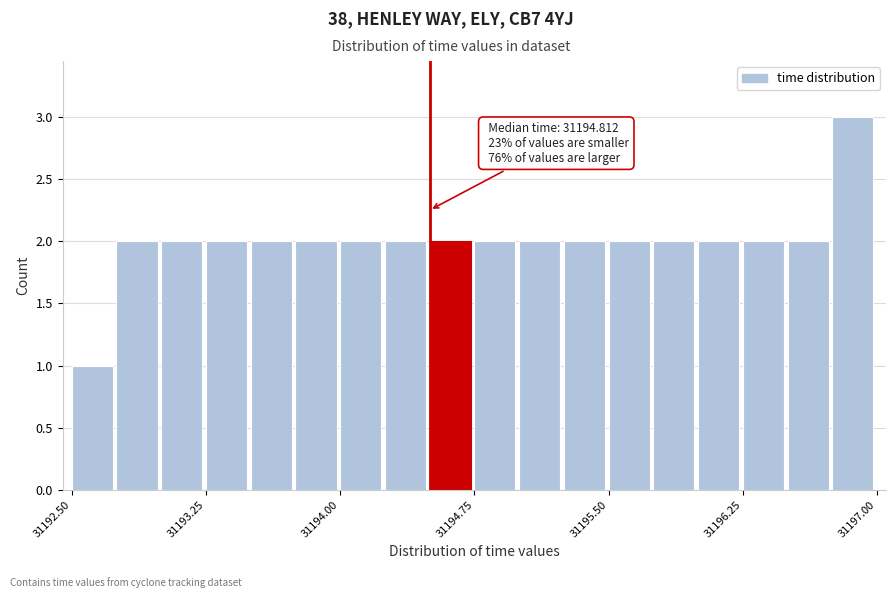

Read against the x-axis, roughly where is the centre of the tallest bar?

31196.9